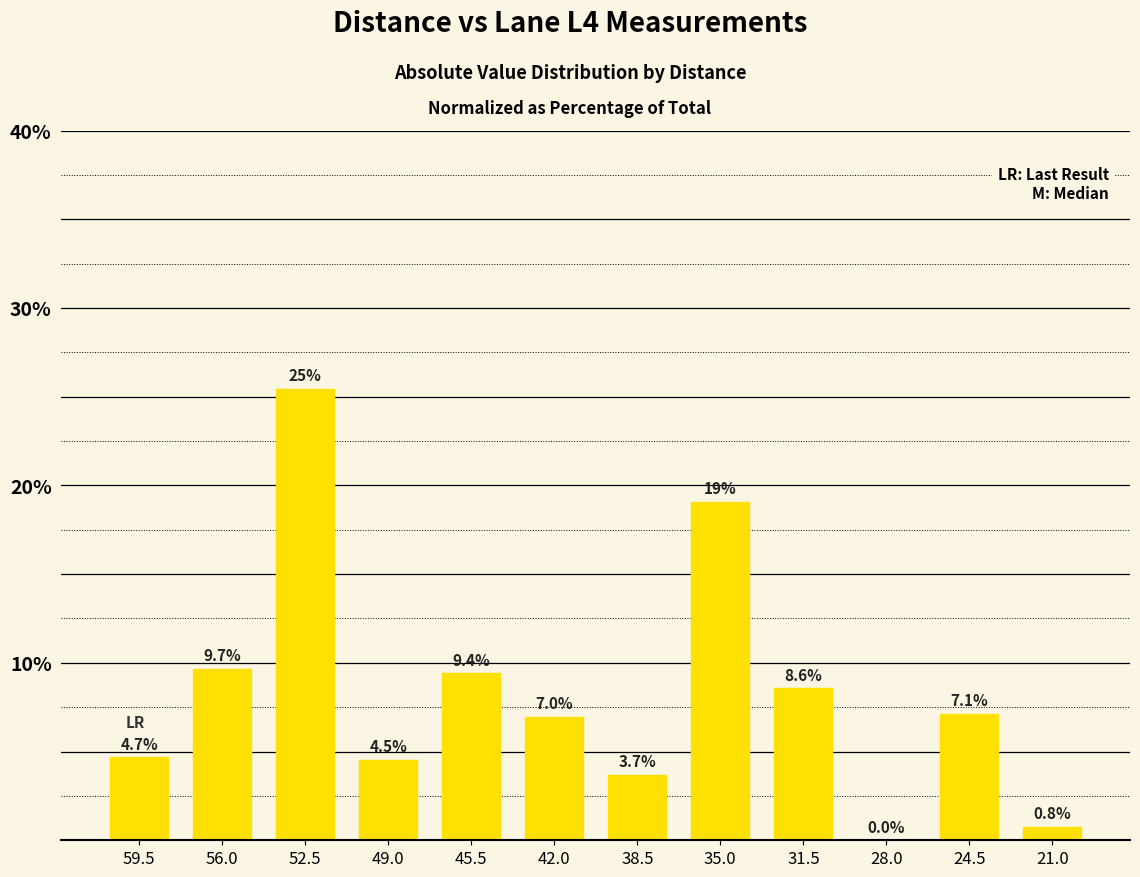

Reading left to right, extract all data points from this chart.

4.7	9.7	25.4	4.5	9.4	7.0	3.7	19.1	8.6	0.0	7.1	0.8